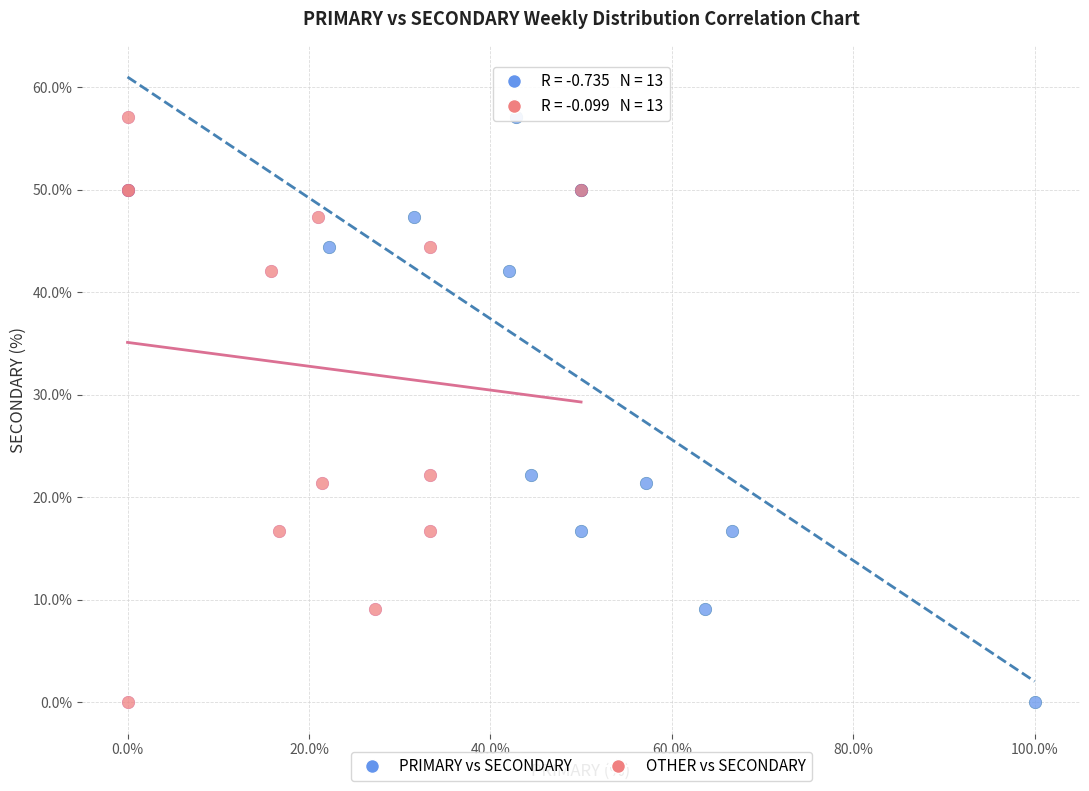

What are all the series names shown in the legend?

PRIMARY vs SECONDARY, OTHER vs SECONDARY